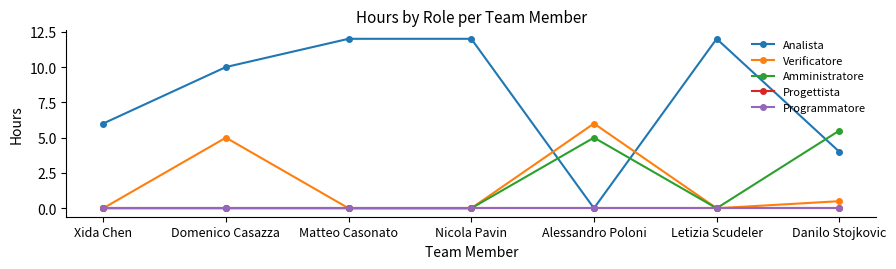

True or false: Analista has more than 2 interior local peaks.

False